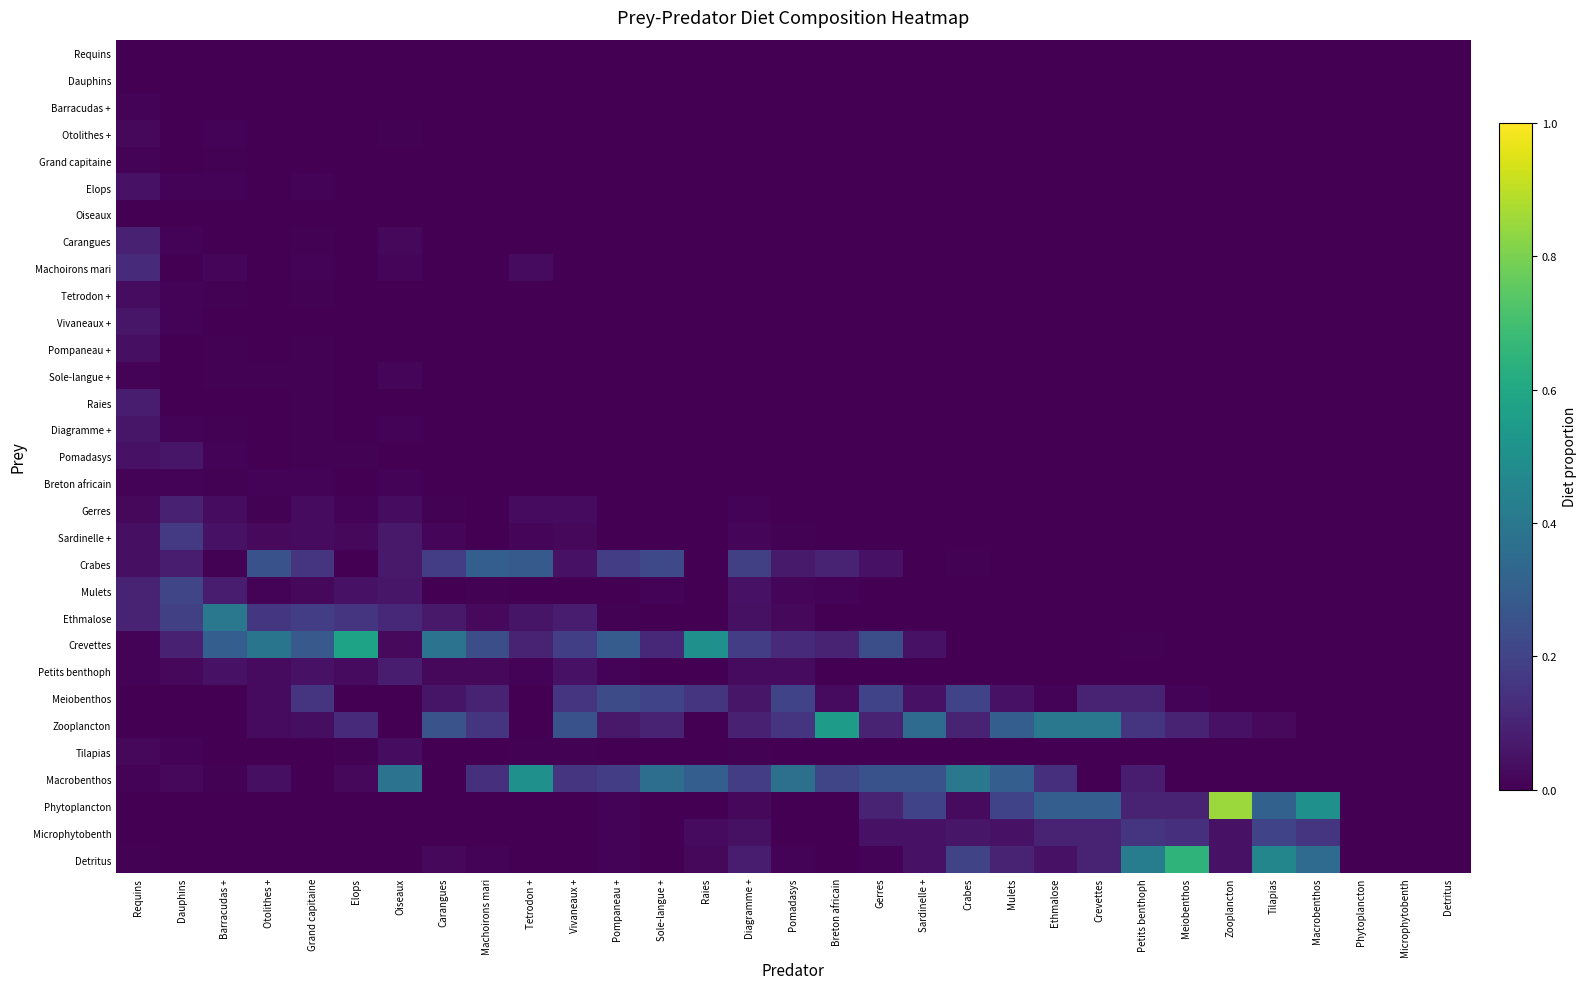

Reading left to right, list all the values displayed in this chart.

Requins: Requins=0.0	Dauphins=0.0	Barracudas +=0.0	Otolithes +=0.0	Grand capitaine=0.0	Elops=0.0	Oiseaux=0.0	Carangues=0.0	Machoirons mari=0.0	Tetrodon +=0.0	Vivaneaux +=0.0	Pompaneau +=0.0	Sole-langue +=0.0	Raies=0.0	Diagramme +=0.0	Pomadasys=0.0	Breton africain=0.0	Gerres=0.0	Sardinelle +=0.0	Crabes=0.0	Mulets=0.0	Ethmalose=0.0	Crevettes=0.0	Petits benthoph=0.0	Meiobenthos=0.0	Zooplancton=0.0	Tilapias=0.0	Macrobenthos=0.0	Phytoplancton=0.0	Microphytobenth=0.0	Detritus=0.0
Dauphins: Requins=0.0	Dauphins=0.0	Barracudas +=0.0	Otolithes +=0.0	Grand capitaine=0.0	Elops=0.0	Oiseaux=0.0	Carangues=0.0	Machoirons mari=0.0	Tetrodon +=0.0	Vivaneaux +=0.0	Pompaneau +=0.0	Sole-langue +=0.0	Raies=0.0	Diagramme +=0.0	Pomadasys=0.0	Breton africain=0.0	Gerres=0.0	Sardinelle +=0.0	Crabes=0.0	Mulets=0.0	Ethmalose=0.0	Crevettes=0.0	Petits benthoph=0.0	Meiobenthos=0.0	Zooplancton=0.0	Tilapias=0.0	Macrobenthos=0.0	Phytoplancton=0.0	Microphytobenth=0.0	Detritus=0.0
Barracudas +: Requins=0.0	Dauphins=0.0	Barracudas +=0.0	Otolithes +=0.0	Grand capitaine=0.0	Elops=0.0	Oiseaux=0.0	Carangues=0.0	Machoirons mari=0.0	Tetrodon +=0.0	Vivaneaux +=0.0	Pompaneau +=0.0	Sole-langue +=0.0	Raies=0.0	Diagramme +=0.0	Pomadasys=0.0	Breton africain=0.0	Gerres=0.0	Sardinelle +=0.0	Crabes=0.0	Mulets=0.0	Ethmalose=0.0	Crevettes=0.0	Petits benthoph=0.0	Meiobenthos=0.0	Zooplancton=0.0	Tilapias=0.0	Macrobenthos=0.0	Phytoplancton=0.0	Microphytobenth=0.0	Detritus=0.0
Otolithes +: Requins=0.0	Dauphins=0.0	Barracudas +=0.0	Otolithes +=0.0	Grand capitaine=0.0	Elops=0.0	Oiseaux=0.0	Carangues=0.0	Machoirons mari=0.0	Tetrodon +=0.0	Vivaneaux +=0.0	Pompaneau +=0.0	Sole-langue +=0.0	Raies=0.0	Diagramme +=0.0	Pomadasys=0.0	Breton africain=0.0	Gerres=0.0	Sardinelle +=0.0	Crabes=0.0	Mulets=0.0	Ethmalose=0.0	Crevettes=0.0	Petits benthoph=0.0	Meiobenthos=0.0	Zooplancton=0.0	Tilapias=0.0	Macrobenthos=0.0	Phytoplancton=0.0	Microphytobenth=0.0	Detritus=0.0
Grand capitaine: Requins=0.0	Dauphins=0.0	Barracudas +=0.0	Otolithes +=0.0	Grand capitaine=0.0	Elops=0.0	Oiseaux=0.0	Carangues=0.0	Machoirons mari=0.0	Tetrodon +=0.0	Vivaneaux +=0.0	Pompaneau +=0.0	Sole-langue +=0.0	Raies=0.0	Diagramme +=0.0	Pomadasys=0.0	Breton africain=0.0	Gerres=0.0	Sardinelle +=0.0	Crabes=0.0	Mulets=0.0	Ethmalose=0.0	Crevettes=0.0	Petits benthoph=0.0	Meiobenthos=0.0	Zooplancton=0.0	Tilapias=0.0	Macrobenthos=0.0	Phytoplancton=0.0	Microphytobenth=0.0	Detritus=0.0
Elops: Requins=0.1	Dauphins=0.0	Barracudas +=0.0	Otolithes +=0.0	Grand capitaine=0.0	Elops=0.0	Oiseaux=0.0	Carangues=0.0	Machoirons mari=0.0	Tetrodon +=0.0	Vivaneaux +=0.0	Pompaneau +=0.0	Sole-langue +=0.0	Raies=0.0	Diagramme +=0.0	Pomadasys=0.0	Breton africain=0.0	Gerres=0.0	Sardinelle +=0.0	Crabes=0.0	Mulets=0.0	Ethmalose=0.0	Crevettes=0.0	Petits benthoph=0.0	Meiobenthos=0.0	Zooplancton=0.0	Tilapias=0.0	Macrobenthos=0.0	Phytoplancton=0.0	Microphytobenth=0.0	Detritus=0.0
Oiseaux: Requins=0.0	Dauphins=0.0	Barracudas +=0.0	Otolithes +=0.0	Grand capitaine=0.0	Elops=0.0	Oiseaux=0.0	Carangues=0.0	Machoirons mari=0.0	Tetrodon +=0.0	Vivaneaux +=0.0	Pompaneau +=0.0	Sole-langue +=0.0	Raies=0.0	Diagramme +=0.0	Pomadasys=0.0	Breton africain=0.0	Gerres=0.0	Sardinelle +=0.0	Crabes=0.0	Mulets=0.0	Ethmalose=0.0	Crevettes=0.0	Petits benthoph=0.0	Meiobenthos=0.0	Zooplancton=0.0	Tilapias=0.0	Macrobenthos=0.0	Phytoplancton=0.0	Microphytobenth=0.0	Detritus=0.0
Carangues: Requins=0.1	Dauphins=0.0	Barracudas +=0.0	Otolithes +=0.0	Grand capitaine=0.0	Elops=0.0	Oiseaux=0.0	Carangues=0.0	Machoirons mari=0.0	Tetrodon +=0.0	Vivaneaux +=0.0	Pompaneau +=0.0	Sole-langue +=0.0	Raies=0.0	Diagramme +=0.0	Pomadasys=0.0	Breton africain=0.0	Gerres=0.0	Sardinelle +=0.0	Crabes=0.0	Mulets=0.0	Ethmalose=0.0	Crevettes=0.0	Petits benthoph=0.0	Meiobenthos=0.0	Zooplancton=0.0	Tilapias=0.0	Macrobenthos=0.0	Phytoplancton=0.0	Microphytobenth=0.0	Detritus=0.0
Machoirons mari: Requins=0.1	Dauphins=0.0	Barracudas +=0.0	Otolithes +=0.0	Grand capitaine=0.0	Elops=0.0	Oiseaux=0.0	Carangues=0.0	Machoirons mari=0.0	Tetrodon +=0.0	Vivaneaux +=0.0	Pompaneau +=0.0	Sole-langue +=0.0	Raies=0.0	Diagramme +=0.0	Pomadasys=0.0	Breton africain=0.0	Gerres=0.0	Sardinelle +=0.0	Crabes=0.0	Mulets=0.0	Ethmalose=0.0	Crevettes=0.0	Petits benthoph=0.0	Meiobenthos=0.0	Zooplancton=0.0	Tilapias=0.0	Macrobenthos=0.0	Phytoplancton=0.0	Microphytobenth=0.0	Detritus=0.0
Tetrodon +: Requins=0.0	Dauphins=0.0	Barracudas +=0.0	Otolithes +=0.0	Grand capitaine=0.0	Elops=0.0	Oiseaux=0.0	Carangues=0.0	Machoirons mari=0.0	Tetrodon +=0.0	Vivaneaux +=0.0	Pompaneau +=0.0	Sole-langue +=0.0	Raies=0.0	Diagramme +=0.0	Pomadasys=0.0	Breton africain=0.0	Gerres=0.0	Sardinelle +=0.0	Crabes=0.0	Mulets=0.0	Ethmalose=0.0	Crevettes=0.0	Petits benthoph=0.0	Meiobenthos=0.0	Zooplancton=0.0	Tilapias=0.0	Macrobenthos=0.0	Phytoplancton=0.0	Microphytobenth=0.0	Detritus=0.0
Vivaneaux +: Requins=0.1	Dauphins=0.0	Barracudas +=0.0	Otolithes +=0.0	Grand capitaine=0.0	Elops=0.0	Oiseaux=0.0	Carangues=0.0	Machoirons mari=0.0	Tetrodon +=0.0	Vivaneaux +=0.0	Pompaneau +=0.0	Sole-langue +=0.0	Raies=0.0	Diagramme +=0.0	Pomadasys=0.0	Breton africain=0.0	Gerres=0.0	Sardinelle +=0.0	Crabes=0.0	Mulets=0.0	Ethmalose=0.0	Crevettes=0.0	Petits benthoph=0.0	Meiobenthos=0.0	Zooplancton=0.0	Tilapias=0.0	Macrobenthos=0.0	Phytoplancton=0.0	Microphytobenth=0.0	Detritus=0.0
Pompaneau +: Requins=0.0	Dauphins=0.0	Barracudas +=0.0	Otolithes +=0.0	Grand capitaine=0.0	Elops=0.0	Oiseaux=0.0	Carangues=0.0	Machoirons mari=0.0	Tetrodon +=0.0	Vivaneaux +=0.0	Pompaneau +=0.0	Sole-langue +=0.0	Raies=0.0	Diagramme +=0.0	Pomadasys=0.0	Breton africain=0.0	Gerres=0.0	Sardinelle +=0.0	Crabes=0.0	Mulets=0.0	Ethmalose=0.0	Crevettes=0.0	Petits benthoph=0.0	Meiobenthos=0.0	Zooplancton=0.0	Tilapias=0.0	Macrobenthos=0.0	Phytoplancton=0.0	Microphytobenth=0.0	Detritus=0.0
Sole-langue +: Requins=0.0	Dauphins=0.0	Barracudas +=0.0	Otolithes +=0.0	Grand capitaine=0.0	Elops=0.0	Oiseaux=0.0	Carangues=0.0	Machoirons mari=0.0	Tetrodon +=0.0	Vivaneaux +=0.0	Pompaneau +=0.0	Sole-langue +=0.0	Raies=0.0	Diagramme +=0.0	Pomadasys=0.0	Breton africain=0.0	Gerres=0.0	Sardinelle +=0.0	Crabes=0.0	Mulets=0.0	Ethmalose=0.0	Crevettes=0.0	Petits benthoph=0.0	Meiobenthos=0.0	Zooplancton=0.0	Tilapias=0.0	Macrobenthos=0.0	Phytoplancton=0.0	Microphytobenth=0.0	Detritus=0.0
Raies: Requins=0.1	Dauphins=0.0	Barracudas +=0.0	Otolithes +=0.0	Grand capitaine=0.0	Elops=0.0	Oiseaux=0.0	Carangues=0.0	Machoirons mari=0.0	Tetrodon +=0.0	Vivaneaux +=0.0	Pompaneau +=0.0	Sole-langue +=0.0	Raies=0.0	Diagramme +=0.0	Pomadasys=0.0	Breton africain=0.0	Gerres=0.0	Sardinelle +=0.0	Crabes=0.0	Mulets=0.0	Ethmalose=0.0	Crevettes=0.0	Petits benthoph=0.0	Meiobenthos=0.0	Zooplancton=0.0	Tilapias=0.0	Macrobenthos=0.0	Phytoplancton=0.0	Microphytobenth=0.0	Detritus=0.0
Diagramme +: Requins=0.1	Dauphins=0.0	Barracudas +=0.0	Otolithes +=0.0	Grand capitaine=0.0	Elops=0.0	Oiseaux=0.0	Carangues=0.0	Machoirons mari=0.0	Tetrodon +=0.0	Vivaneaux +=0.0	Pompaneau +=0.0	Sole-langue +=0.0	Raies=0.0	Diagramme +=0.0	Pomadasys=0.0	Breton africain=0.0	Gerres=0.0	Sardinelle +=0.0	Crabes=0.0	Mulets=0.0	Ethmalose=0.0	Crevettes=0.0	Petits benthoph=0.0	Meiobenthos=0.0	Zooplancton=0.0	Tilapias=0.0	Macrobenthos=0.0	Phytoplancton=0.0	Microphytobenth=0.0	Detritus=0.0
Pomadasys: Requins=0.1	Dauphins=0.1	Barracudas +=0.0	Otolithes +=0.0	Grand capitaine=0.0	Elops=0.0	Oiseaux=0.0	Carangues=0.0	Machoirons mari=0.0	Tetrodon +=0.0	Vivaneaux +=0.0	Pompaneau +=0.0	Sole-langue +=0.0	Raies=0.0	Diagramme +=0.0	Pomadasys=0.0	Breton africain=0.0	Gerres=0.0	Sardinelle +=0.0	Crabes=0.0	Mulets=0.0	Ethmalose=0.0	Crevettes=0.0	Petits benthoph=0.0	Meiobenthos=0.0	Zooplancton=0.0	Tilapias=0.0	Macrobenthos=0.0	Phytoplancton=0.0	Microphytobenth=0.0	Detritus=0.0
Breton africain: Requins=0.0	Dauphins=0.0	Barracudas +=0.0	Otolithes +=0.0	Grand capitaine=0.0	Elops=0.0	Oiseaux=0.0	Carangues=0.0	Machoirons mari=0.0	Tetrodon +=0.0	Vivaneaux +=0.0	Pompaneau +=0.0	Sole-langue +=0.0	Raies=0.0	Diagramme +=0.0	Pomadasys=0.0	Breton africain=0.0	Gerres=0.0	Sardinelle +=0.0	Crabes=0.0	Mulets=0.0	Ethmalose=0.0	Crevettes=0.0	Petits benthoph=0.0	Meiobenthos=0.0	Zooplancton=0.0	Tilapias=0.0	Macrobenthos=0.0	Phytoplancton=0.0	Microphytobenth=0.0	Detritus=0.0
Gerres: Requins=0.0	Dauphins=0.1	Barracudas +=0.0	Otolithes +=0.0	Grand capitaine=0.0	Elops=0.0	Oiseaux=0.0	Carangues=0.0	Machoirons mari=0.0	Tetrodon +=0.0	Vivaneaux +=0.0	Pompaneau +=0.0	Sole-langue +=0.0	Raies=0.0	Diagramme +=0.0	Pomadasys=0.0	Breton africain=0.0	Gerres=0.0	Sardinelle +=0.0	Crabes=0.0	Mulets=0.0	Ethmalose=0.0	Crevettes=0.0	Petits benthoph=0.0	Meiobenthos=0.0	Zooplancton=0.0	Tilapias=0.0	Macrobenthos=0.0	Phytoplancton=0.0	Microphytobenth=0.0	Detritus=0.0
Sardinelle +: Requins=0.0	Dauphins=0.2	Barracudas +=0.1	Otolithes +=0.0	Grand capitaine=0.0	Elops=0.0	Oiseaux=0.1	Carangues=0.0	Machoirons mari=0.0	Tetrodon +=0.0	Vivaneaux +=0.0	Pompaneau +=0.0	Sole-langue +=0.0	Raies=0.0	Diagramme +=0.0	Pomadasys=0.0	Breton africain=0.0	Gerres=0.0	Sardinelle +=0.0	Crabes=0.0	Mulets=0.0	Ethmalose=0.0	Crevettes=0.0	Petits benthoph=0.0	Meiobenthos=0.0	Zooplancton=0.0	Tilapias=0.0	Macrobenthos=0.0	Phytoplancton=0.0	Microphytobenth=0.0	Detritus=0.0
Crabes: Requins=0.0	Dauphins=0.1	Barracudas +=0.0	Otolithes +=0.2	Grand capitaine=0.1	Elops=0.0	Oiseaux=0.1	Carangues=0.2	Machoirons mari=0.3	Tetrodon +=0.3	Vivaneaux +=0.1	Pompaneau +=0.2	Sole-langue +=0.2	Raies=0.0	Diagramme +=0.2	Pomadasys=0.1	Breton africain=0.1	Gerres=0.1	Sardinelle +=0.0	Crabes=0.0	Mulets=0.0	Ethmalose=0.0	Crevettes=0.0	Petits benthoph=0.0	Meiobenthos=0.0	Zooplancton=0.0	Tilapias=0.0	Macrobenthos=0.0	Phytoplancton=0.0	Microphytobenth=0.0	Detritus=0.0
Mulets: Requins=0.1	Dauphins=0.2	Barracudas +=0.1	Otolithes +=0.0	Grand capitaine=0.0	Elops=0.1	Oiseaux=0.1	Carangues=0.0	Machoirons mari=0.0	Tetrodon +=0.0	Vivaneaux +=0.0	Pompaneau +=0.0	Sole-langue +=0.0	Raies=0.0	Diagramme +=0.1	Pomadasys=0.0	Breton africain=0.0	Gerres=0.0	Sardinelle +=0.0	Crabes=0.0	Mulets=0.0	Ethmalose=0.0	Crevettes=0.0	Petits benthoph=0.0	Meiobenthos=0.0	Zooplancton=0.0	Tilapias=0.0	Macrobenthos=0.0	Phytoplancton=0.0	Microphytobenth=0.0	Detritus=0.0
Ethmalose: Requins=0.1	Dauphins=0.2	Barracudas +=0.4	Otolithes +=0.2	Grand capitaine=0.2	Elops=0.1	Oiseaux=0.1	Carangues=0.1	Machoirons mari=0.0	Tetrodon +=0.1	Vivaneaux +=0.1	Pompaneau +=0.0	Sole-langue +=0.0	Raies=0.0	Diagramme +=0.0	Pomadasys=0.0	Breton africain=0.0	Gerres=0.0	Sardinelle +=0.0	Crabes=0.0	Mulets=0.0	Ethmalose=0.0	Crevettes=0.0	Petits benthoph=0.0	Meiobenthos=0.0	Zooplancton=0.0	Tilapias=0.0	Macrobenthos=0.0	Phytoplancton=0.0	Microphytobenth=0.0	Detritus=0.0
Crevettes: Requins=0.0	Dauphins=0.1	Barracudas +=0.3	Otolithes +=0.4	Grand capitaine=0.3	Elops=0.6	Oiseaux=0.0	Carangues=0.4	Machoirons mari=0.2	Tetrodon +=0.1	Vivaneaux +=0.2	Pompaneau +=0.3	Sole-langue +=0.1	Raies=0.5	Diagramme +=0.2	Pomadasys=0.1	Breton africain=0.1	Gerres=0.2	Sardinelle +=0.1	Crabes=0.0	Mulets=0.0	Ethmalose=0.0	Crevettes=0.0	Petits benthoph=0.0	Meiobenthos=0.0	Zooplancton=0.0	Tilapias=0.0	Macrobenthos=0.0	Phytoplancton=0.0	Microphytobenth=0.0	Detritus=0.0
Petits benthoph: Requins=0.0	Dauphins=0.0	Barracudas +=0.1	Otolithes +=0.0	Grand capitaine=0.1	Elops=0.0	Oiseaux=0.1	Carangues=0.0	Machoirons mari=0.0	Tetrodon +=0.0	Vivaneaux +=0.1	Pompaneau +=0.0	Sole-langue +=0.0	Raies=0.0	Diagramme +=0.0	Pomadasys=0.0	Breton africain=0.0	Gerres=0.0	Sardinelle +=0.0	Crabes=0.0	Mulets=0.0	Ethmalose=0.0	Crevettes=0.0	Petits benthoph=0.0	Meiobenthos=0.0	Zooplancton=0.0	Tilapias=0.0	Macrobenthos=0.0	Phytoplancton=0.0	Microphytobenth=0.0	Detritus=0.0
Meiobenthos: Requins=0.0	Dauphins=0.0	Barracudas +=0.0	Otolithes +=0.0	Grand capitaine=0.1	Elops=0.0	Oiseaux=0.0	Carangues=0.1	Machoirons mari=0.1	Tetrodon +=0.0	Vivaneaux +=0.1	Pompaneau +=0.2	Sole-langue +=0.2	Raies=0.1	Diagramme +=0.1	Pomadasys=0.2	Breton africain=0.0	Gerres=0.2	Sardinelle +=0.1	Crabes=0.2	Mulets=0.1	Ethmalose=0.0	Crevettes=0.1	Petits benthoph=0.1	Meiobenthos=0.0	Zooplancton=0.0	Tilapias=0.0	Macrobenthos=0.0	Phytoplancton=0.0	Microphytobenth=0.0	Detritus=0.0
Zooplancton: Requins=0.0	Dauphins=0.0	Barracudas +=0.0	Otolithes +=0.0	Grand capitaine=0.0	Elops=0.1	Oiseaux=0.0	Carangues=0.3	Machoirons mari=0.2	Tetrodon +=0.0	Vivaneaux +=0.2	Pompaneau +=0.1	Sole-langue +=0.1	Raies=0.0	Diagramme +=0.1	Pomadasys=0.1	Breton africain=0.5	Gerres=0.1	Sardinelle +=0.3	Crabes=0.1	Mulets=0.3	Ethmalose=0.4	Crevettes=0.4	Petits benthoph=0.1	Meiobenthos=0.1	Zooplancton=0.1	Tilapias=0.0	Macrobenthos=0.0	Phytoplancton=0.0	Microphytobenth=0.0	Detritus=0.0
Tilapias: Requins=0.0	Dauphins=0.0	Barracudas +=0.0	Otolithes +=0.0	Grand capitaine=0.0	Elops=0.0	Oiseaux=0.0	Carangues=0.0	Machoirons mari=0.0	Tetrodon +=0.0	Vivaneaux +=0.0	Pompaneau +=0.0	Sole-langue +=0.0	Raies=0.0	Diagramme +=0.0	Pomadasys=0.0	Breton africain=0.0	Gerres=0.0	Sardinelle +=0.0	Crabes=0.0	Mulets=0.0	Ethmalose=0.0	Crevettes=0.0	Petits benthoph=0.0	Meiobenthos=0.0	Zooplancton=0.0	Tilapias=0.0	Macrobenthos=0.0	Phytoplancton=0.0	Microphytobenth=0.0	Detritus=0.0
Macrobenthos: Requins=0.0	Dauphins=0.0	Barracudas +=0.0	Otolithes +=0.0	Grand capitaine=0.0	Elops=0.0	Oiseaux=0.4	Carangues=0.0	Machoirons mari=0.1	Tetrodon +=0.5	Vivaneaux +=0.1	Pompaneau +=0.2	Sole-langue +=0.4	Raies=0.3	Diagramme +=0.2	Pomadasys=0.4	Breton africain=0.2	Gerres=0.2	Sardinelle +=0.2	Crabes=0.4	Mulets=0.3	Ethmalose=0.1	Crevettes=0.0	Petits benthoph=0.1	Meiobenthos=0.0	Zooplancton=0.0	Tilapias=0.0	Macrobenthos=0.0	Phytoplancton=0.0	Microphytobenth=0.0	Detritus=0.0
Phytoplancton: Requins=0.0	Dauphins=0.0	Barracudas +=0.0	Otolithes +=0.0	Grand capitaine=0.0	Elops=0.0	Oiseaux=0.0	Carangues=0.0	Machoirons mari=0.0	Tetrodon +=0.0	Vivaneaux +=0.0	Pompaneau +=0.0	Sole-langue +=0.0	Raies=0.0	Diagramme +=0.0	Pomadasys=0.0	Breton africain=0.0	Gerres=0.1	Sardinelle +=0.2	Crabes=0.0	Mulets=0.2	Ethmalose=0.3	Crevettes=0.3	Petits benthoph=0.1	Meiobenthos=0.1	Zooplancton=0.8	Tilapias=0.3	Macrobenthos=0.5	Phytoplancton=0.0	Microphytobenth=0.0	Detritus=0.0
Microphytobenth: Requins=0.0	Dauphins=0.0	Barracudas +=0.0	Otolithes +=0.0	Grand capitaine=0.0	Elops=0.0	Oiseaux=0.0	Carangues=0.0	Machoirons mari=0.0	Tetrodon +=0.0	Vivaneaux +=0.0	Pompaneau +=0.0	Sole-langue +=0.0	Raies=0.0	Diagramme +=0.0	Pomadasys=0.0	Breton africain=0.0	Gerres=0.1	Sardinelle +=0.1	Crabes=0.1	Mulets=0.1	Ethmalose=0.1	Crevettes=0.1	Petits benthoph=0.1	Meiobenthos=0.1	Zooplancton=0.1	Tilapias=0.2	Macrobenthos=0.1	Phytoplancton=0.0	Microphytobenth=0.0	Detritus=0.0
Detritus: Requins=0.0	Dauphins=0.0	Barracudas +=0.0	Otolithes +=0.0	Grand capitaine=0.0	Elops=0.0	Oiseaux=0.0	Carangues=0.0	Machoirons mari=0.0	Tetrodon +=0.0	Vivaneaux +=0.0	Pompaneau +=0.0	Sole-langue +=0.0	Raies=0.0	Diagramme +=0.1	Pomadasys=0.0	Breton africain=0.0	Gerres=0.0	Sardinelle +=0.1	Crabes=0.2	Mulets=0.1	Ethmalose=0.1	Crevettes=0.1	Petits benthoph=0.4	Meiobenthos=0.7	Zooplancton=0.1	Tilapias=0.5	Macrobenthos=0.3	Phytoplancton=0.0	Microphytobenth=0.0	Detritus=0.0